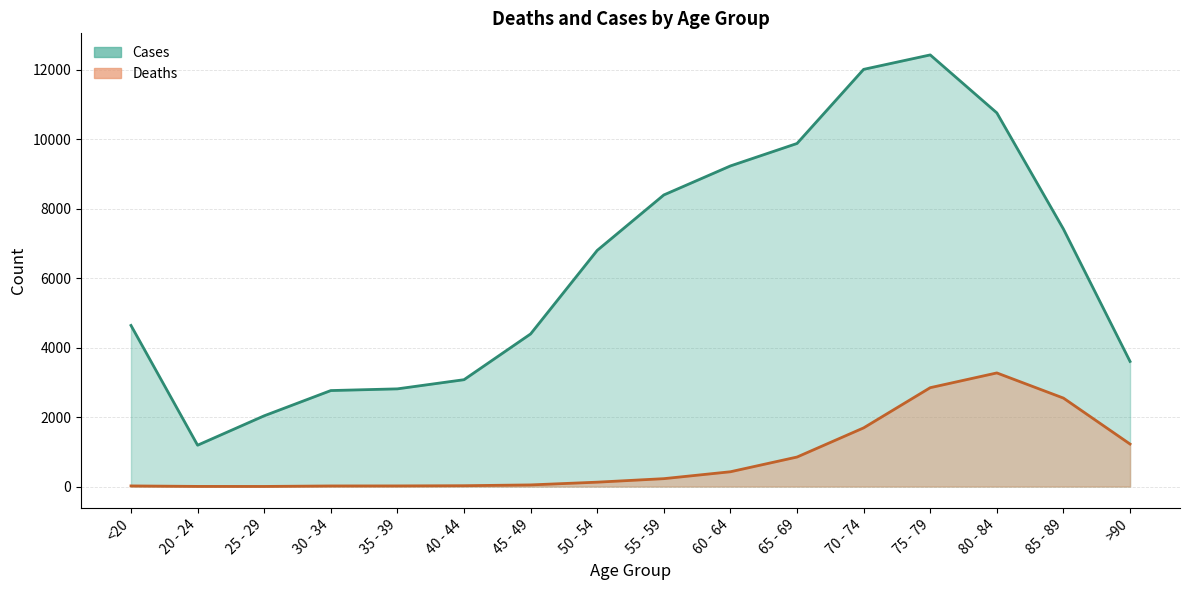

True or false: Cases and Deaths intersect in this chart.

False